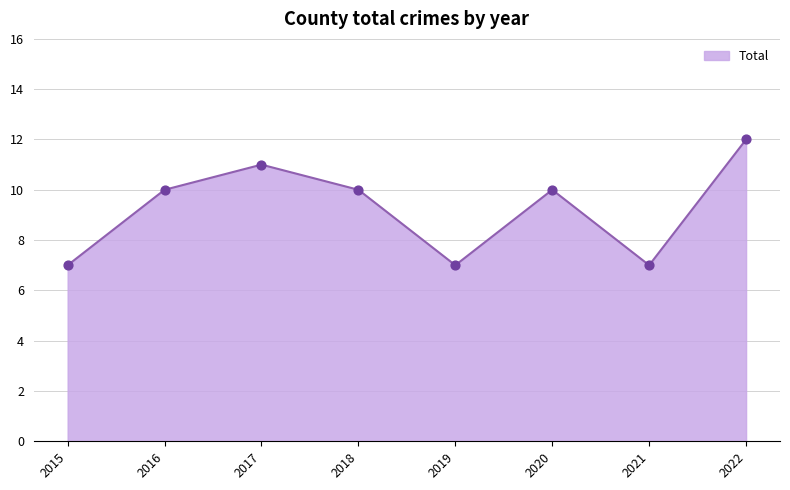

Which has a higher value, 2015 or 2016?

2016